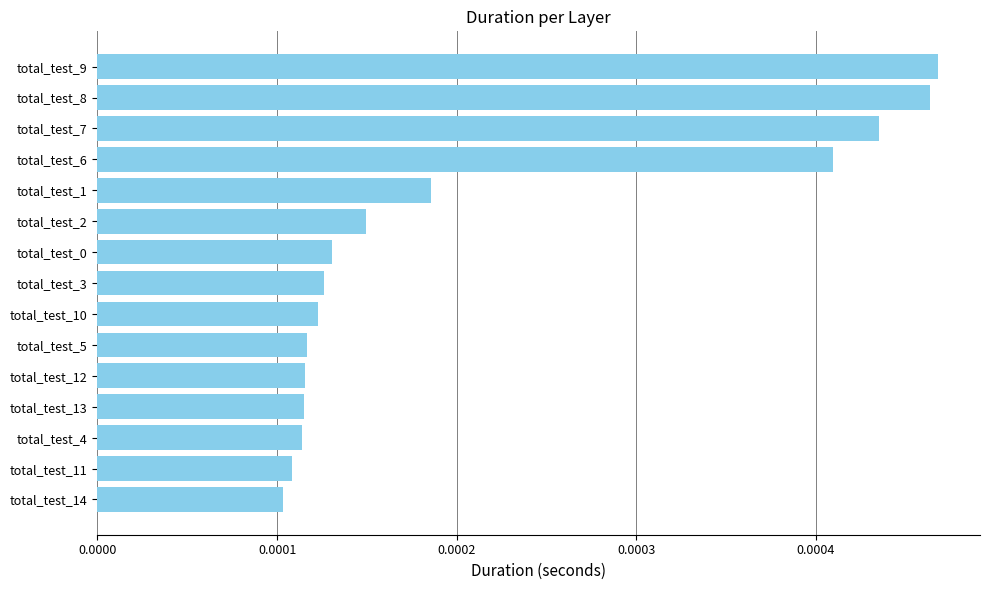

How many values are between 0 and 1?

15